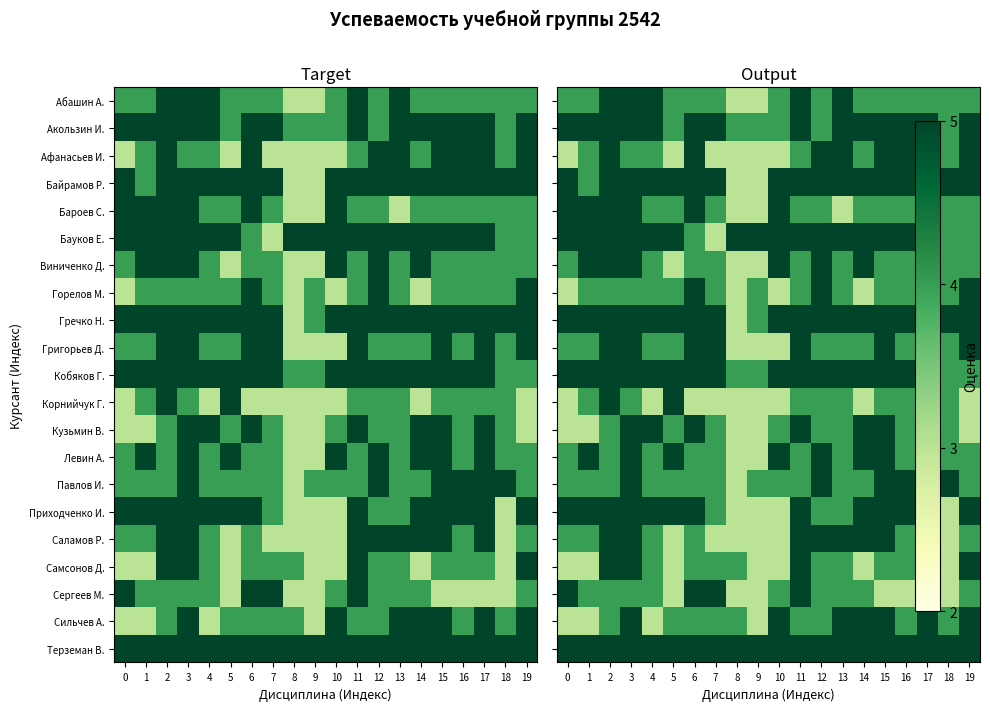

What is the average value of the Кобяков Г. series?

5